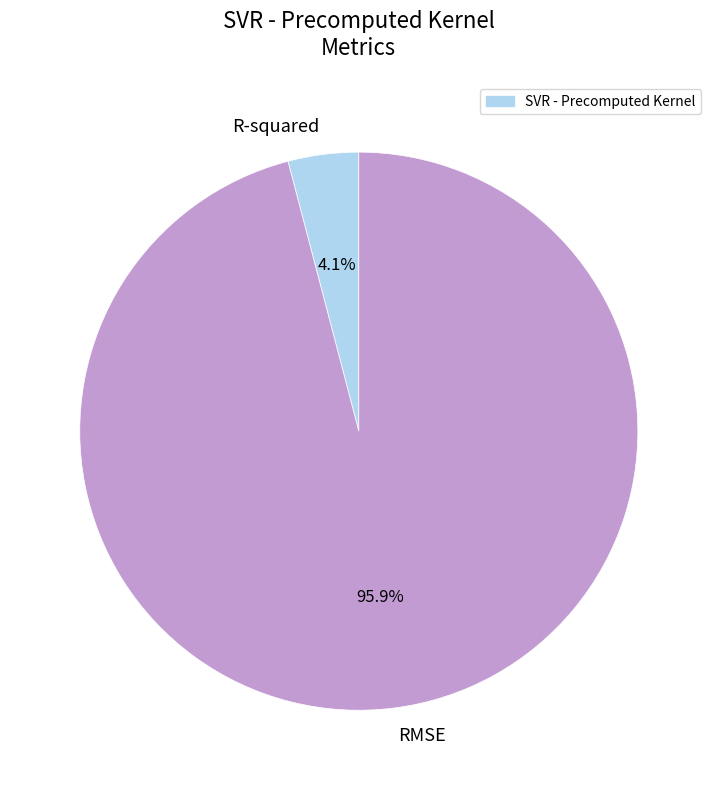

Do R-squared and RMSE together represent more than half of the pie?

Yes